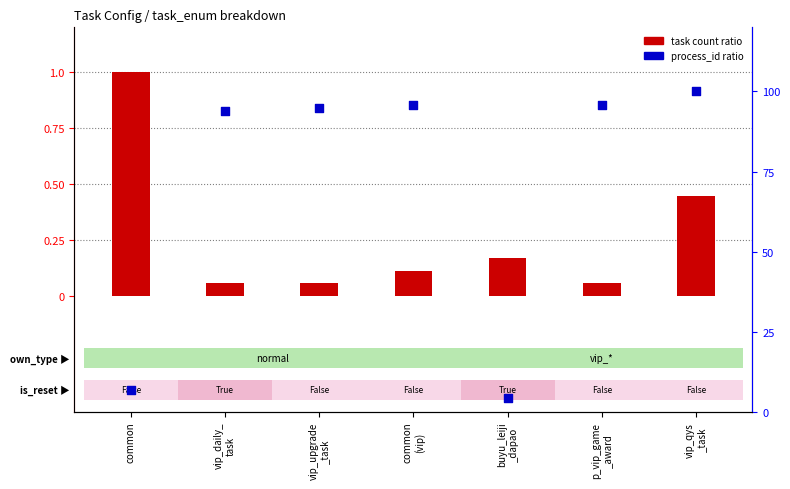

What are all the series names shown in the legend?

task count ratio, process_id ratio